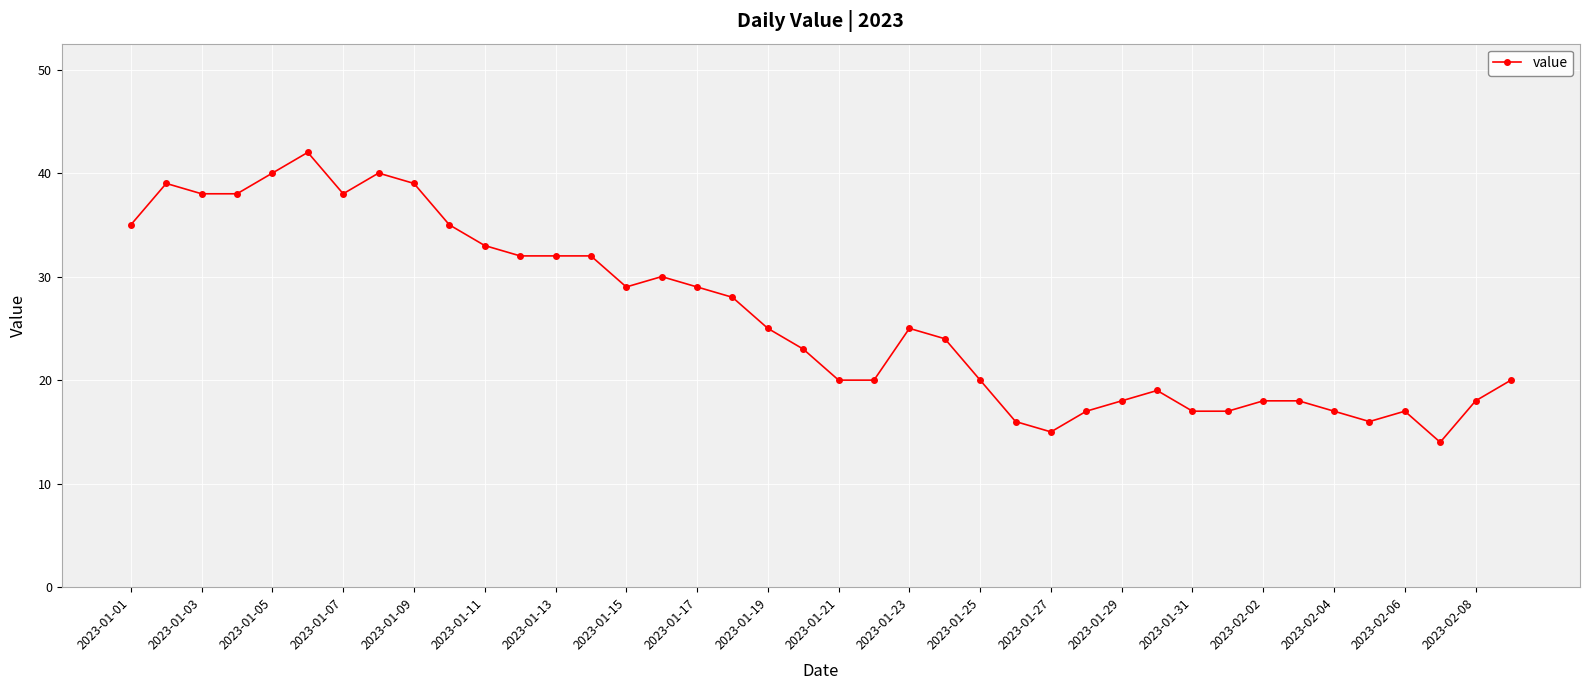

What is the smallest value displayed?

14